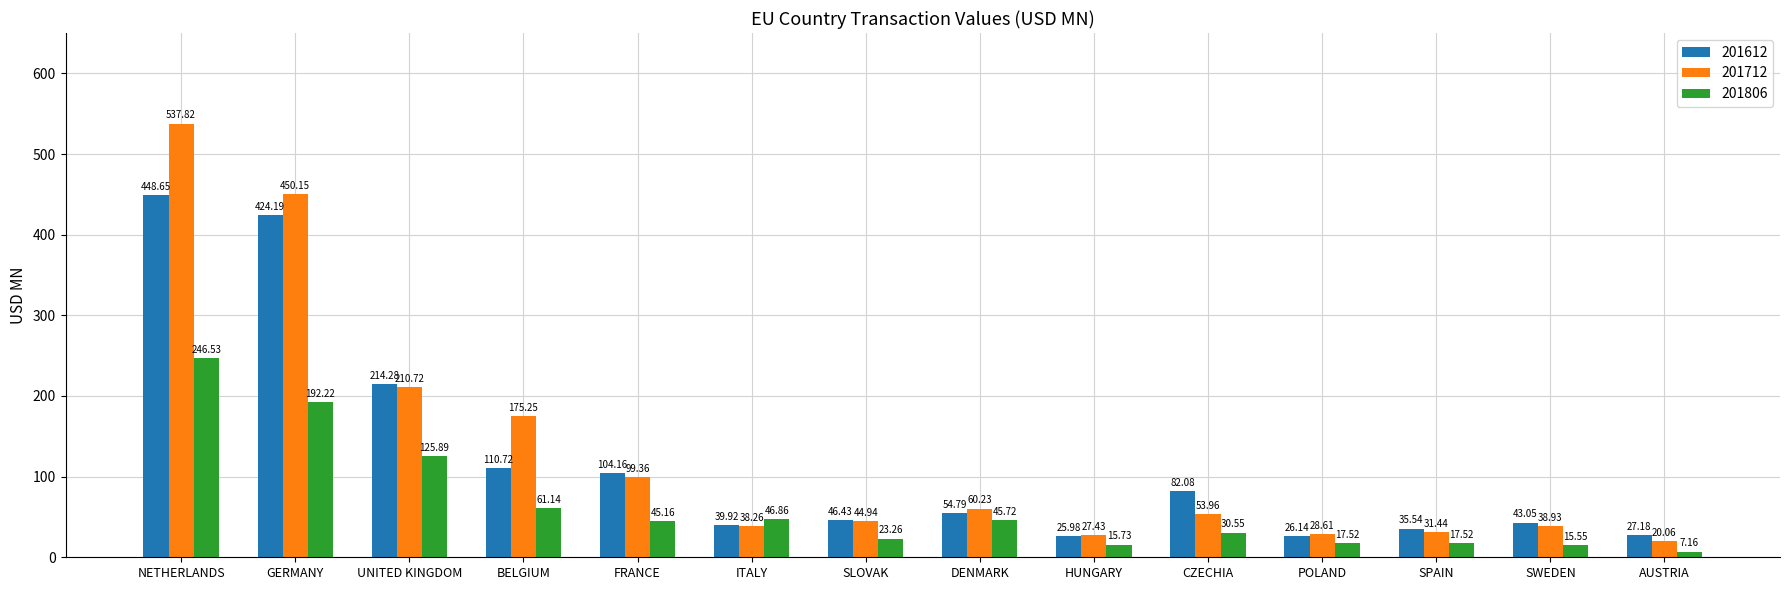

Which series changed the most between DENMARK and AUSTRIA?

201712